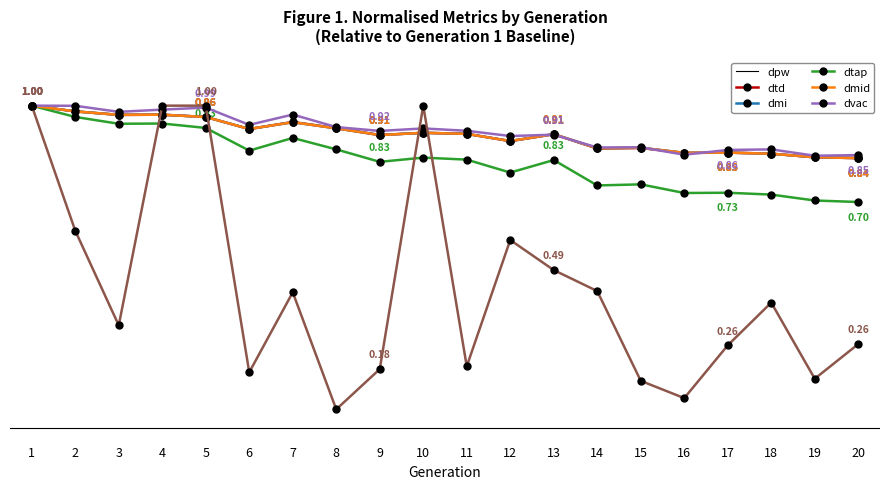

Reading left to right, list all the values displayed in this chart.

dpw: 1=1.0	2=1.0	3=1.0	4=1.0	5=1.0	6=0.9	7=0.9	8=0.9	9=0.9	10=0.9	11=0.9	12=0.9	13=0.9	14=0.9	15=0.9	16=0.9	17=0.9	18=0.9	19=0.8	20=0.8
dtd: 1=1.0	2=1.0	3=1.0	4=1.0	5=1.0	6=0.9	7=0.9	8=0.9	9=0.9	10=0.9	11=0.9	12=0.9	13=0.9	14=0.9	15=0.9	16=0.9	17=0.9	18=0.9	19=0.8	20=0.8
dmi: 1=1.0	2=1.0	3=0.9	4=0.9	5=0.9	6=0.9	7=0.9	8=0.9	9=0.8	10=0.8	11=0.8	12=0.8	13=0.8	14=0.8	15=0.8	16=0.7	17=0.7	18=0.7	19=0.7	20=0.7
dtap: 1=1.0	2=1.0	3=1.0	4=1.0	5=1.0	6=0.9	7=0.9	8=0.9	9=0.9	10=0.9	11=0.9	12=0.9	13=0.9	14=0.9	15=0.9	16=0.9	17=0.9	18=0.9	19=0.8	20=0.8
dmid: 1=1.0	2=1.0	3=1.0	4=1.0	5=1.0	6=0.9	7=1.0	8=0.9	9=0.9	10=0.9	11=0.9	12=0.9	13=0.9	14=0.9	15=0.9	16=0.8	17=0.9	18=0.9	19=0.8	20=0.8
dvac: 1=1.0	2=0.6	3=0.3	4=1.0	5=1.0	6=0.2	7=0.4	8=0.1	9=0.2	10=1.0	11=0.2	12=0.6	13=0.5	14=0.4	15=0.1	16=0.1	17=0.3	18=0.4	19=0.2	20=0.3